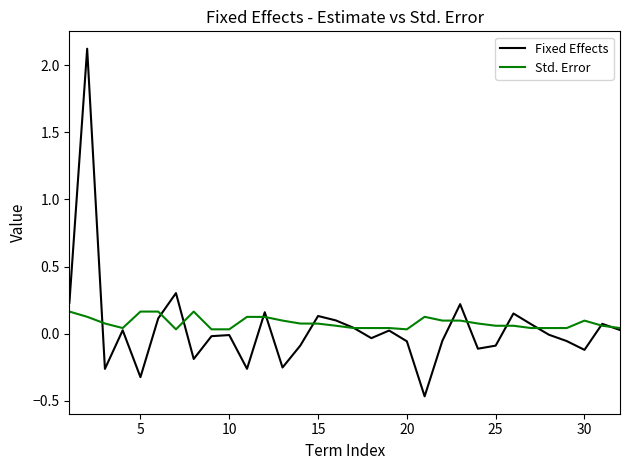

List the series in order of their peak value, highest first.

Fixed Effects, Std. Error